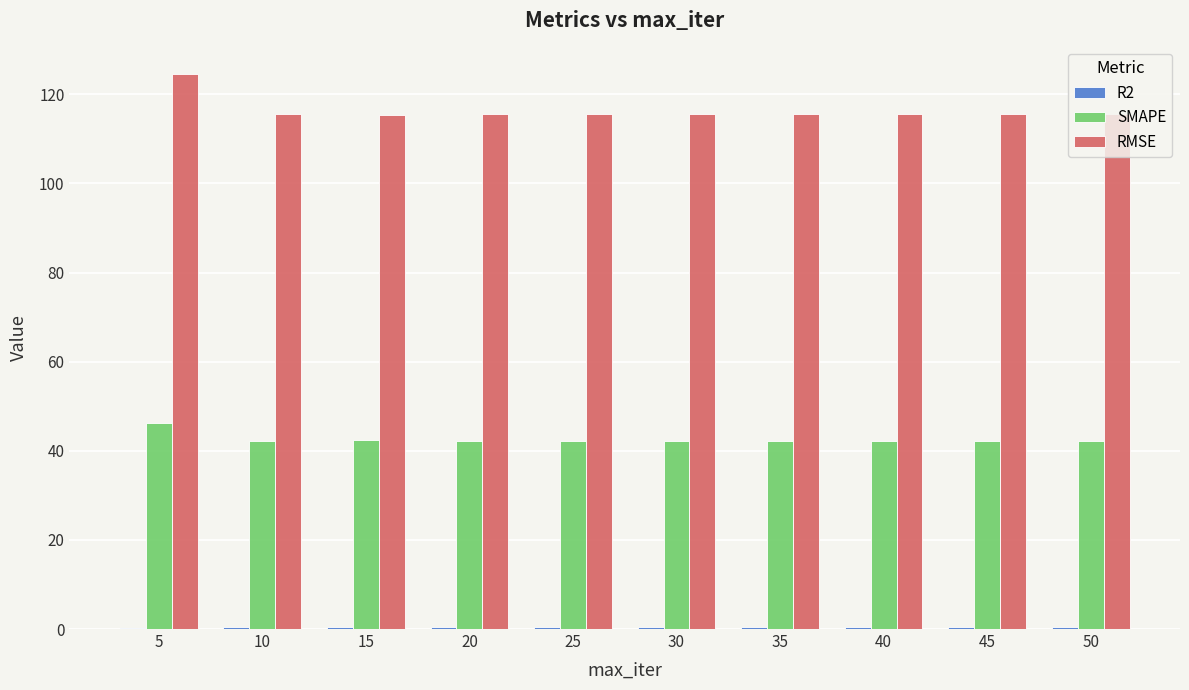

Is it true that RMSE equals 115.6 at 10?

True